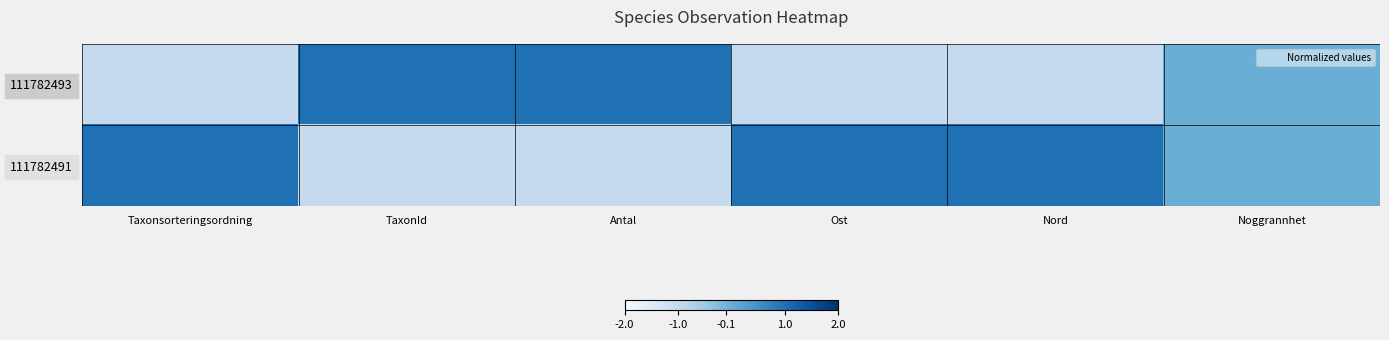

Count the number of categories in the chart.

6